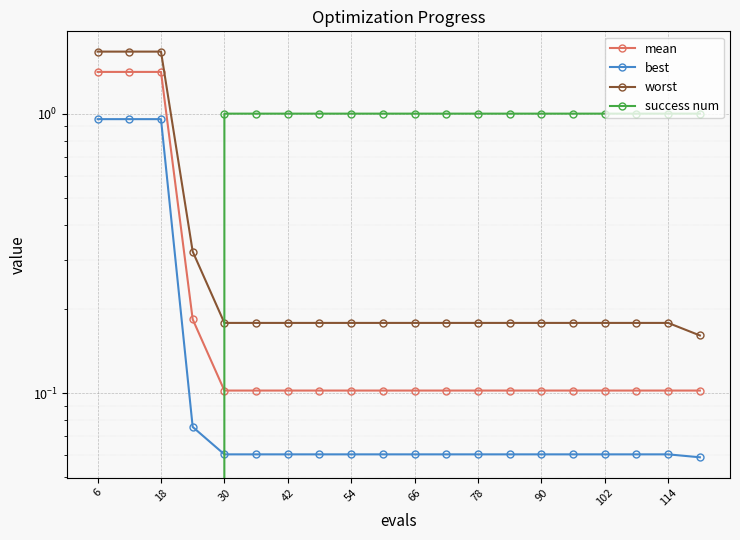

True or false: best has more than 1 points higher than both neighbors.

False